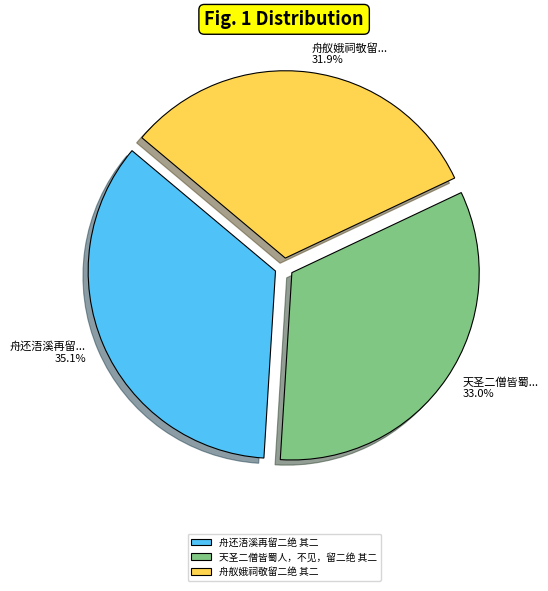

What percentage do 舟舣娥祠敬留二绝 其二 and 舟还浯溪再留二绝 其二 together represent?

67.0%